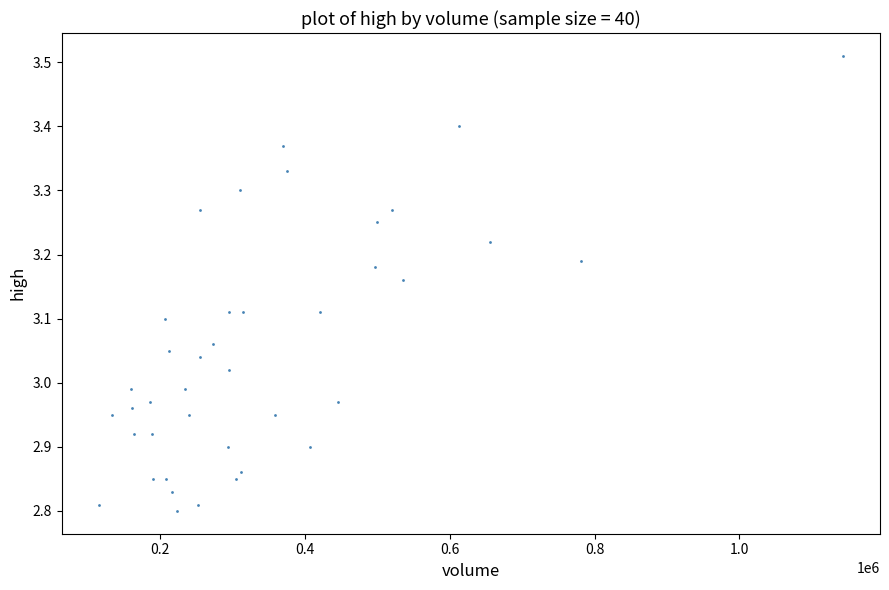

What is the range of Y values (max minus min)?

0.7